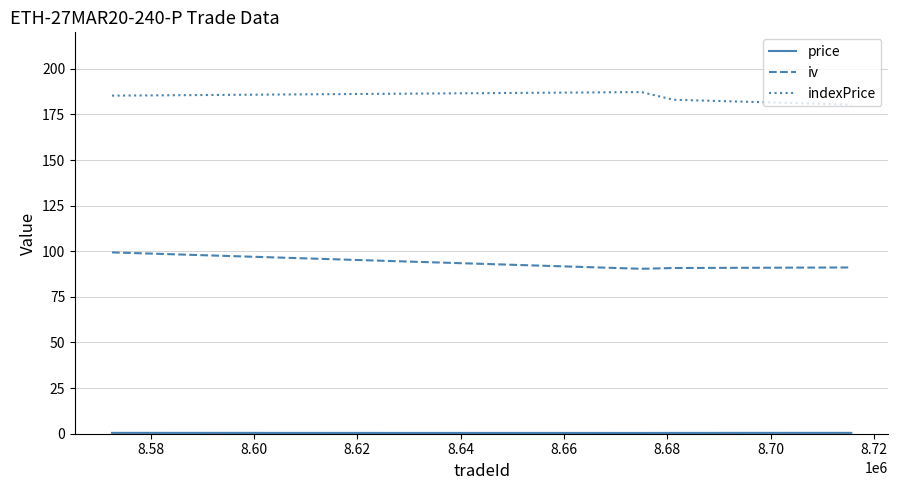

Which series has the largest total across all categories?

indexPrice